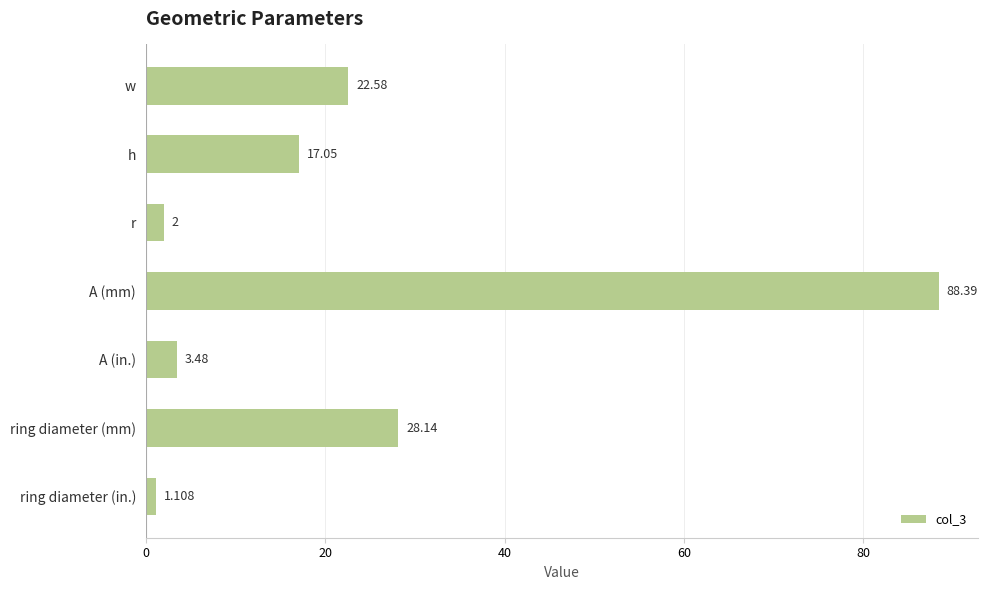

Where is the data nearest to the value 44?

ring diameter (mm)